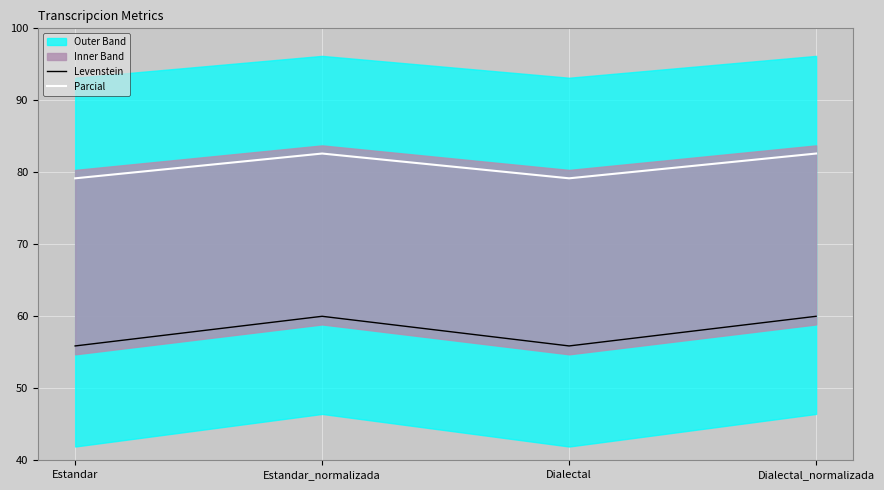

Which series has the largest range (max minus min)?

Levenstein